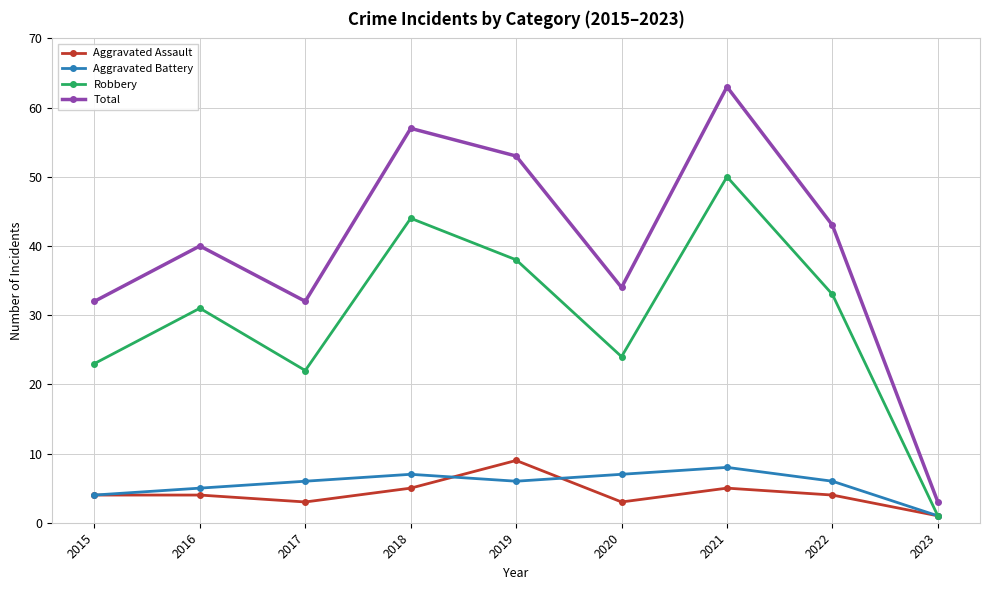

Is it true that Total equals 11 at 2017?

False